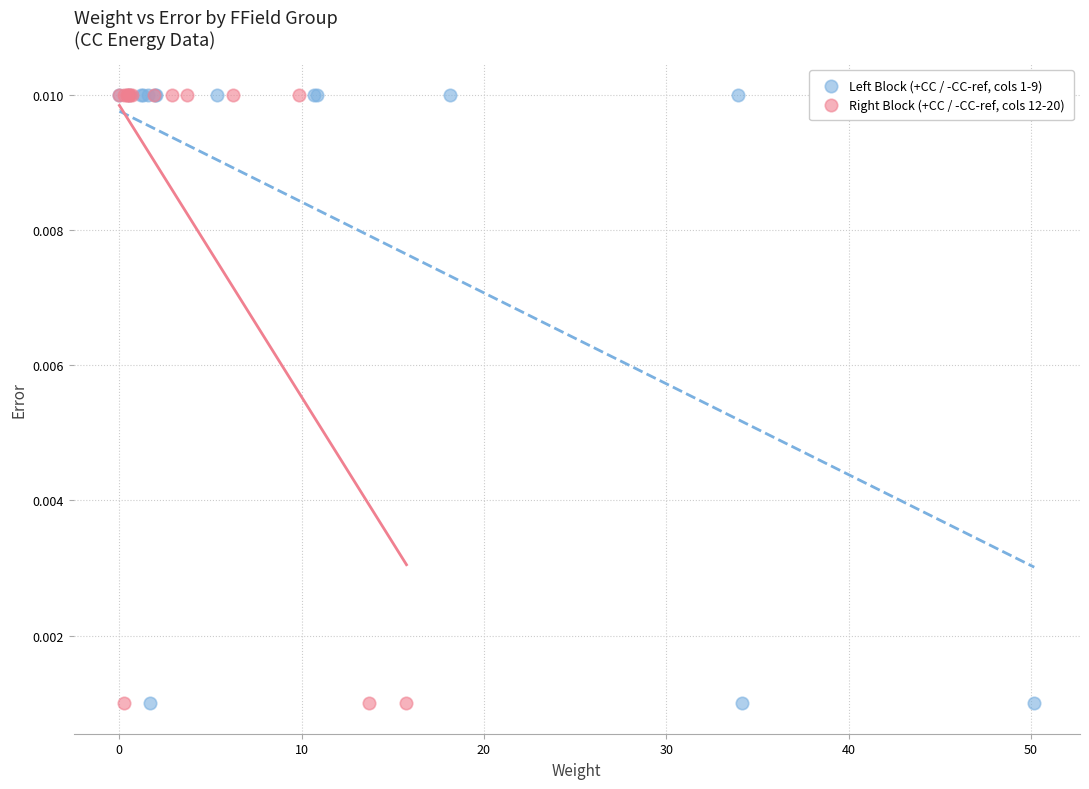

What are all the series names shown in the legend?

Left Block (+CC / -CC-ref, cols 1-9), Right Block (+CC / -CC-ref, cols 12-20)